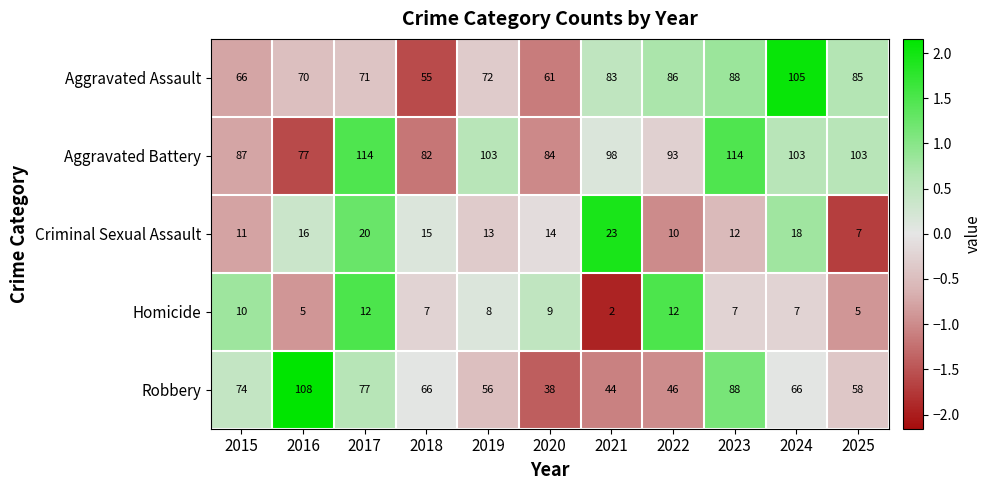

At which label does Aggravated Assault reach its peak?

2024